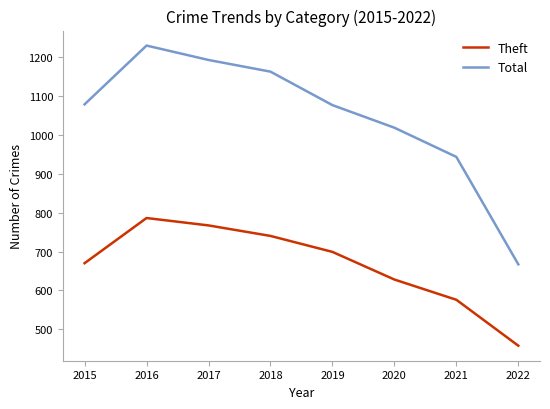

True or false: Total and Theft cross at least once.

False